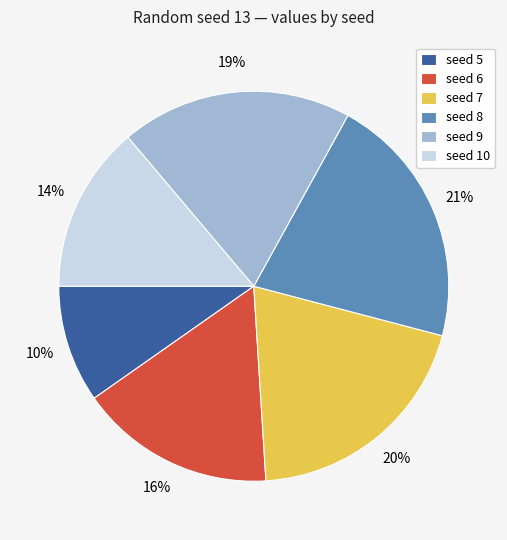

Between seed 8 and seed 5, which is larger?

seed 8